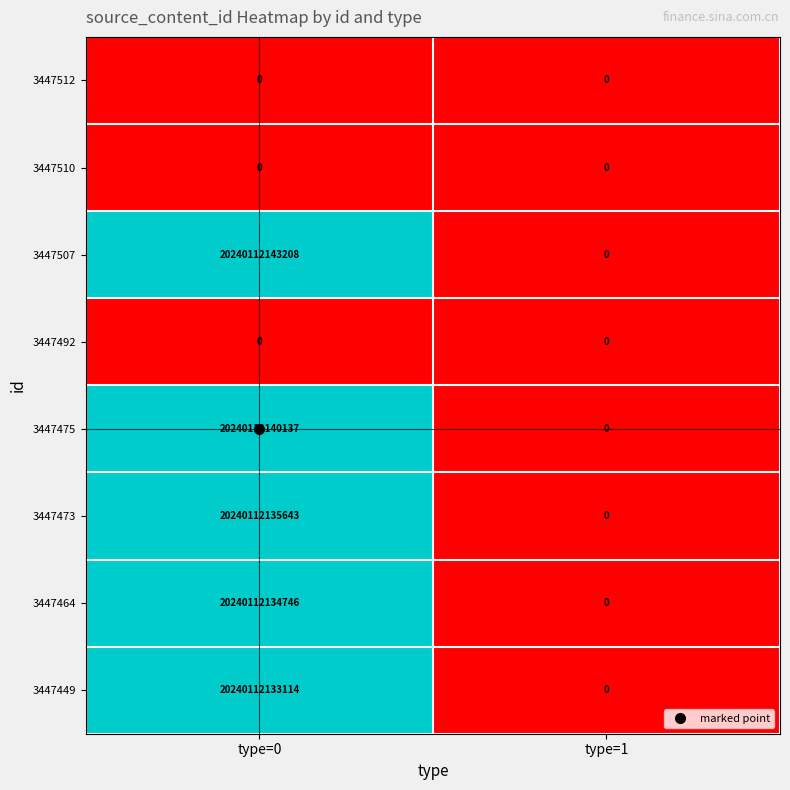

Where is 3447464 nearest to the value 10120056067373?

type=0